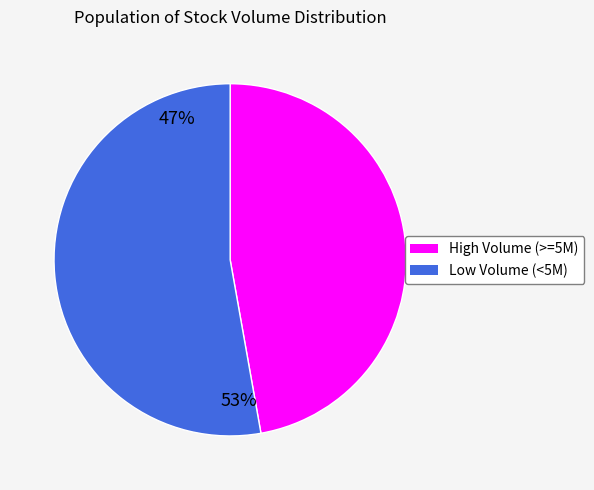

Does any single category account for the majority?

Yes